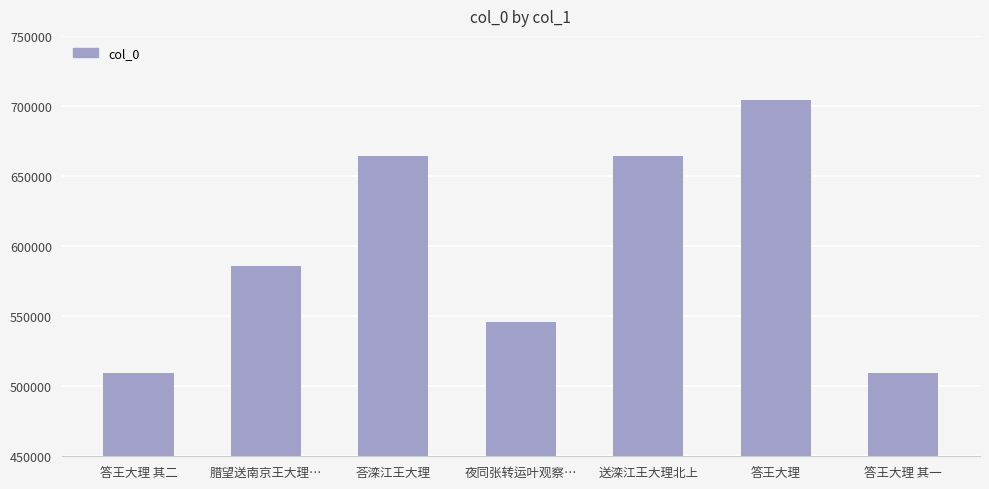

What is the label of the 7th bar from the left?

答王大理 其一